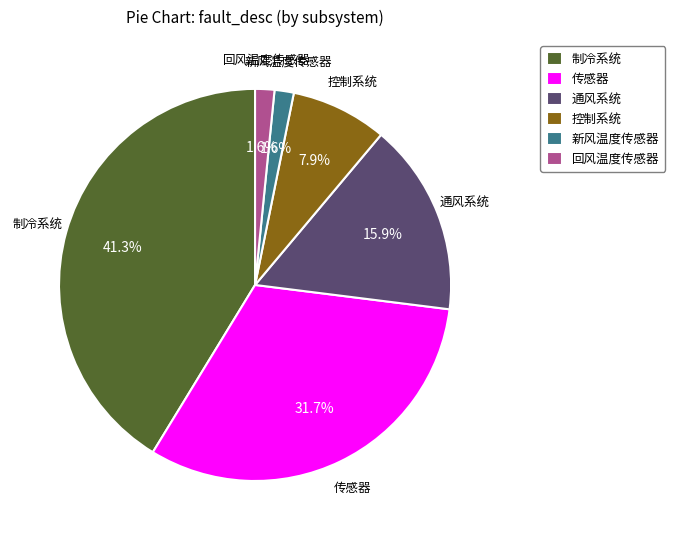

What is the total percentage of 制冷系统 and 新风温度传感器?

42.9%